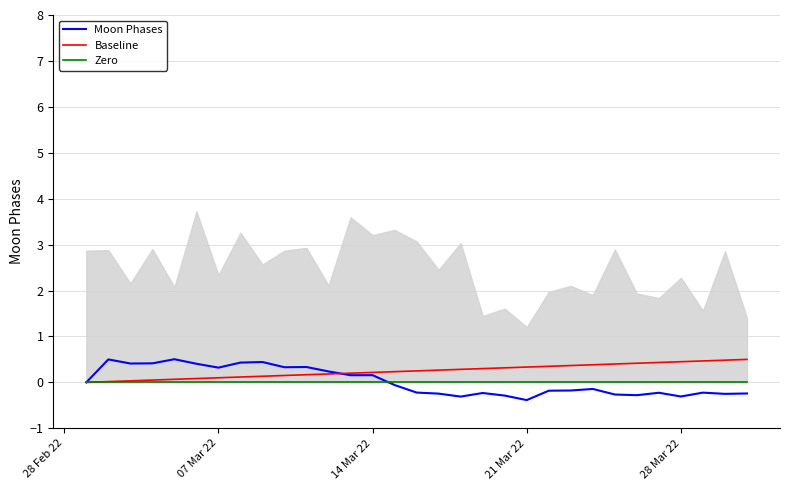

Does the chart display data point markers on the line(s)?

No